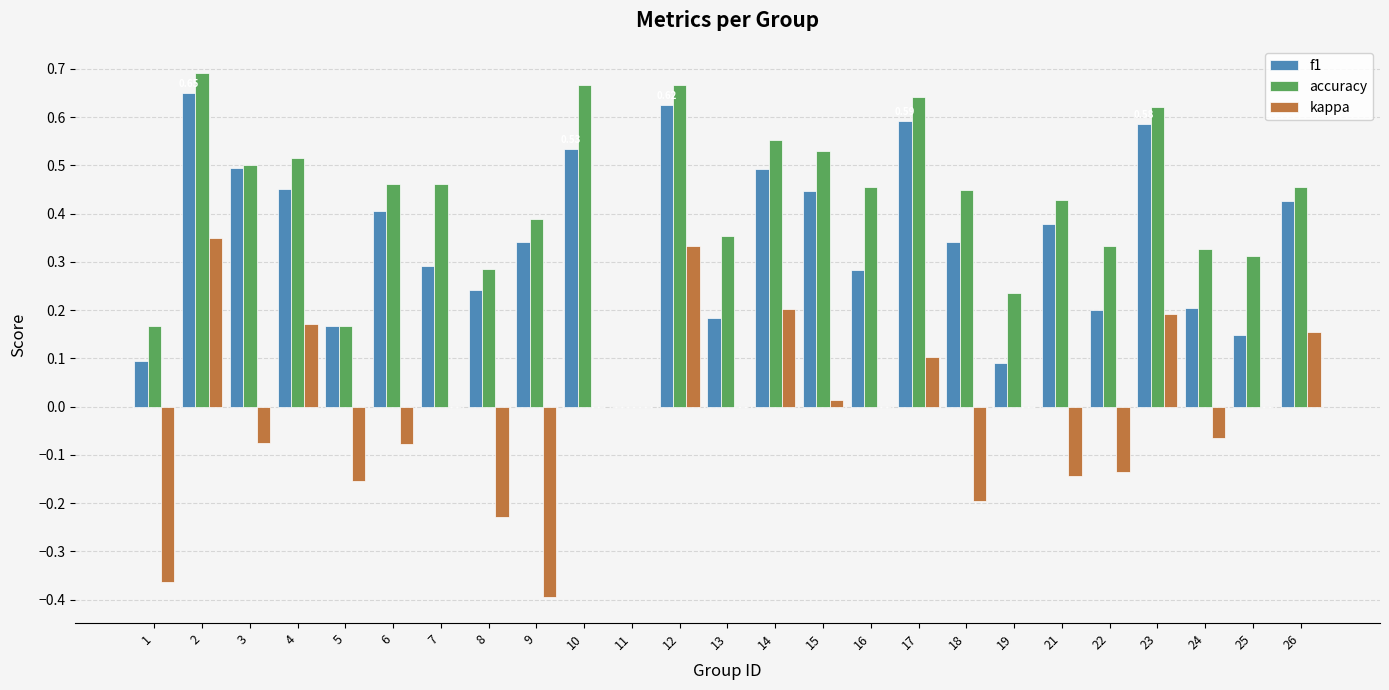

How many f1 values are between 0 and 1?

25